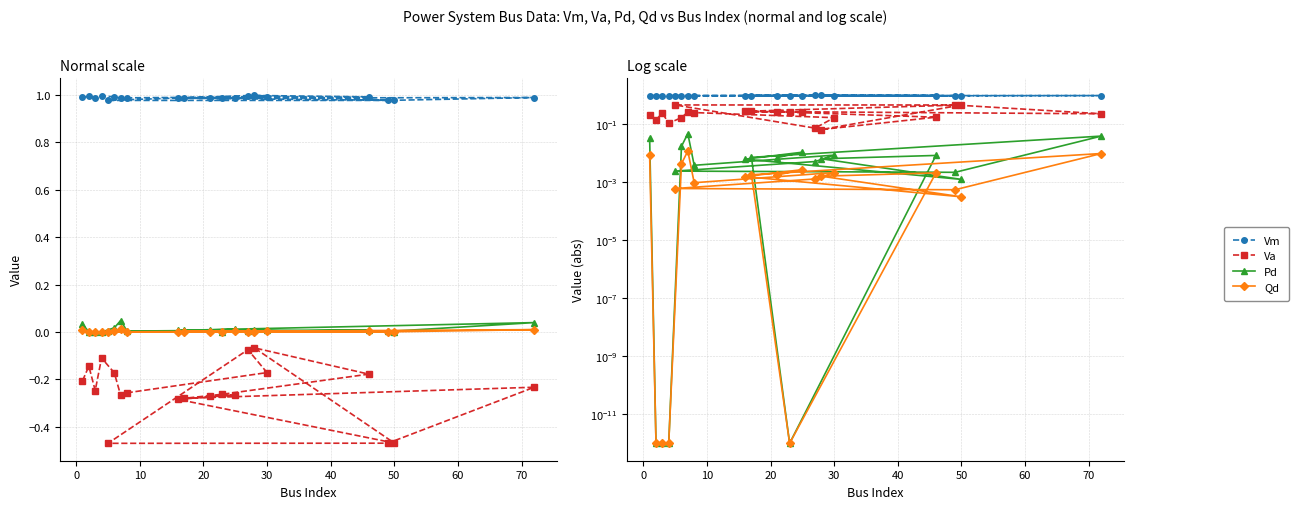

How many lines are shown in the chart?

4